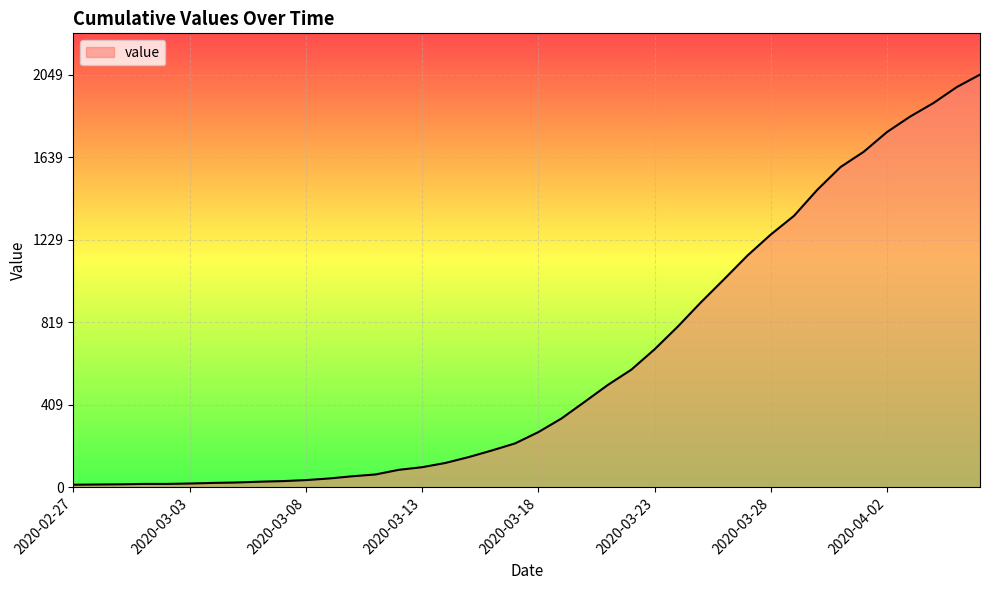

What is the difference between the maximum and minimum values?

2036